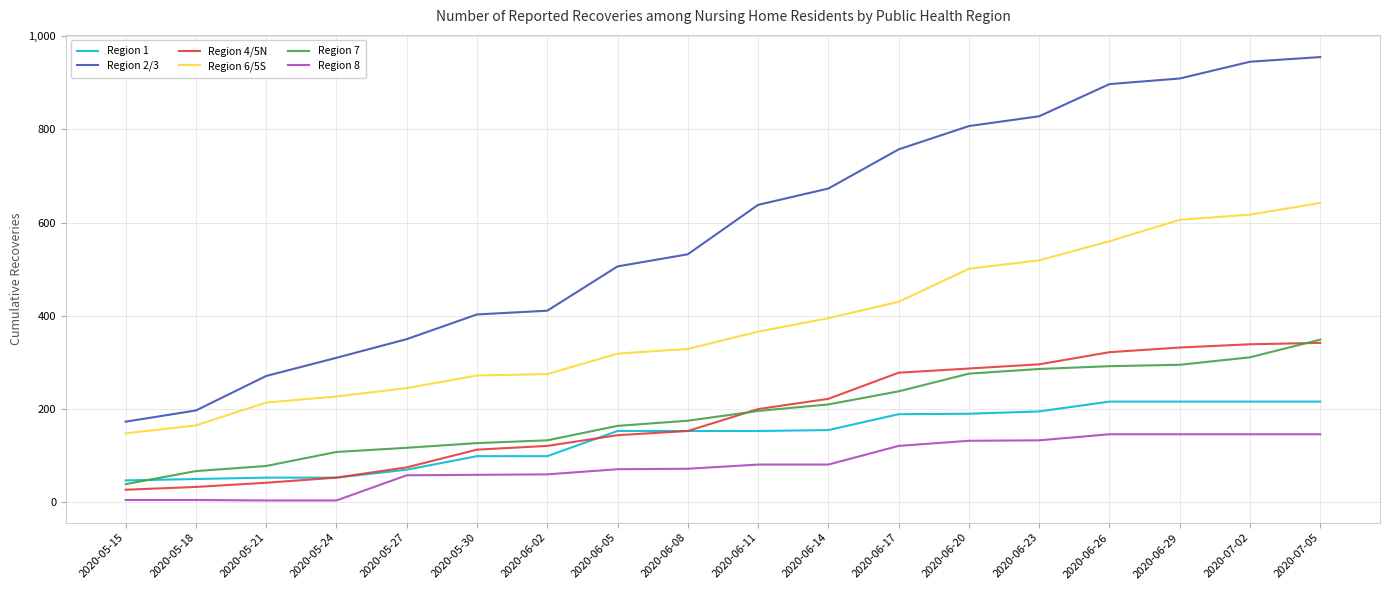

Which series has the largest total across all categories?

Region 2/3